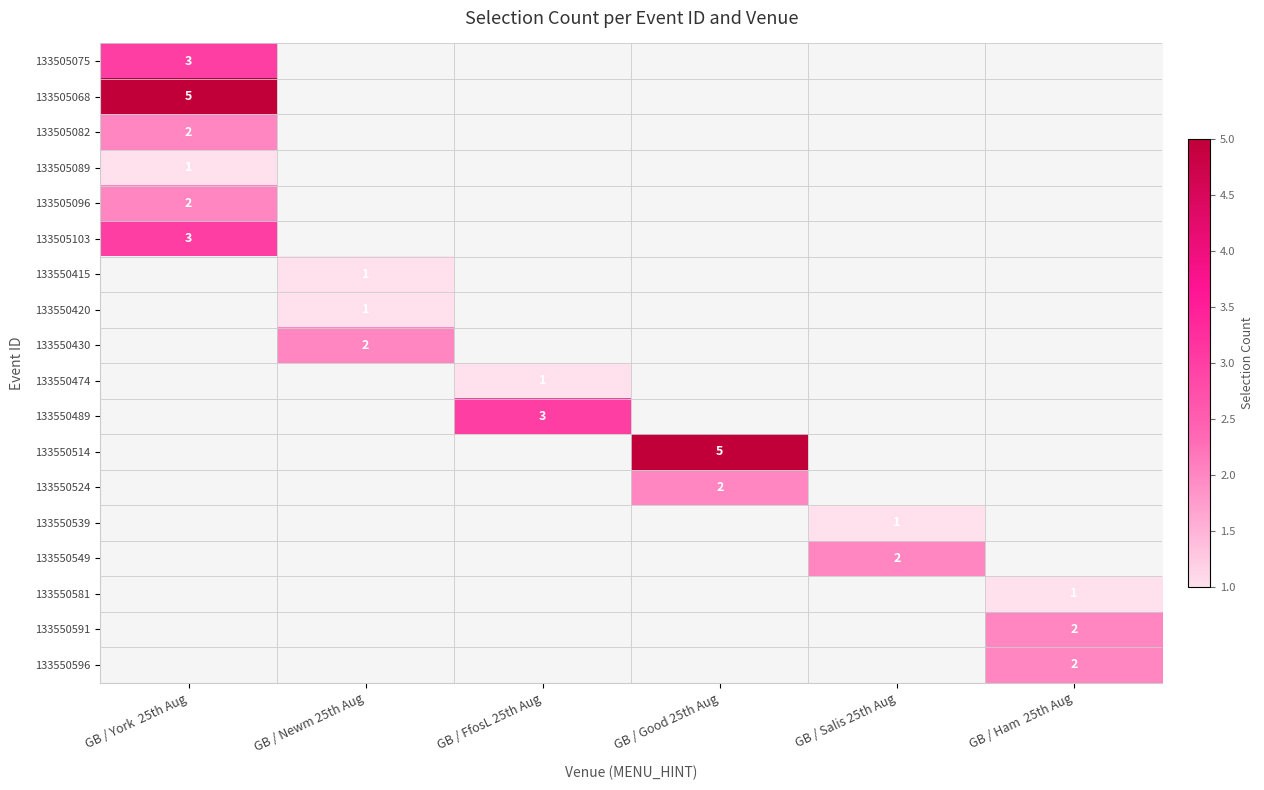

The 133505068 series shows 5 at GB / York  25th Aug. True or false?

True